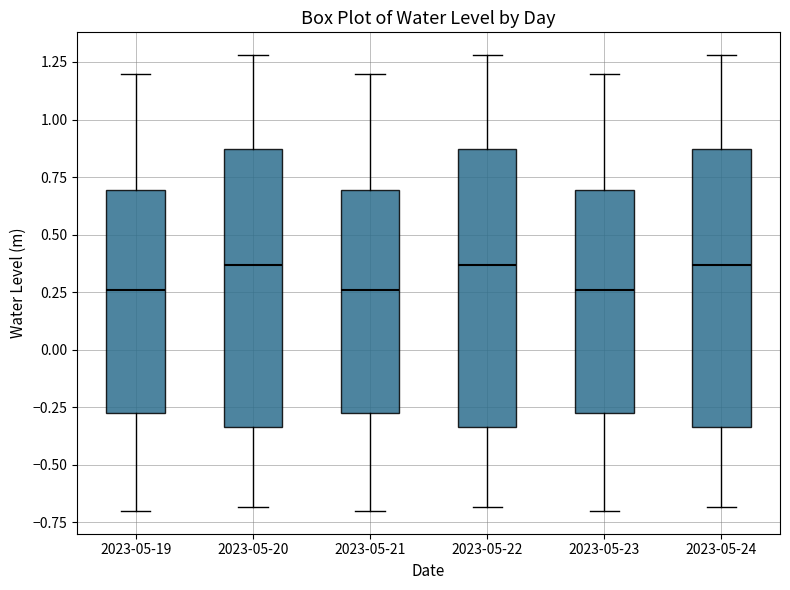

Reading left to right, read every box against the y-axis: the position of its median line, the range the box covers, and the ends of its whiskers. The values are not printed on the chart, so give them approximately, as read against the axis.

2023-05-19: median 0.25, box -0.30 to 0.70, whiskers -0.70 to 1.20
2023-05-20: median 0.35, box -0.35 to 0.85, whiskers -0.70 to 1.30
2023-05-21: median 0.25, box -0.30 to 0.70, whiskers -0.70 to 1.20
2023-05-22: median 0.35, box -0.35 to 0.85, whiskers -0.70 to 1.30
2023-05-23: median 0.25, box -0.30 to 0.70, whiskers -0.70 to 1.20
2023-05-24: median 0.35, box -0.35 to 0.85, whiskers -0.70 to 1.30